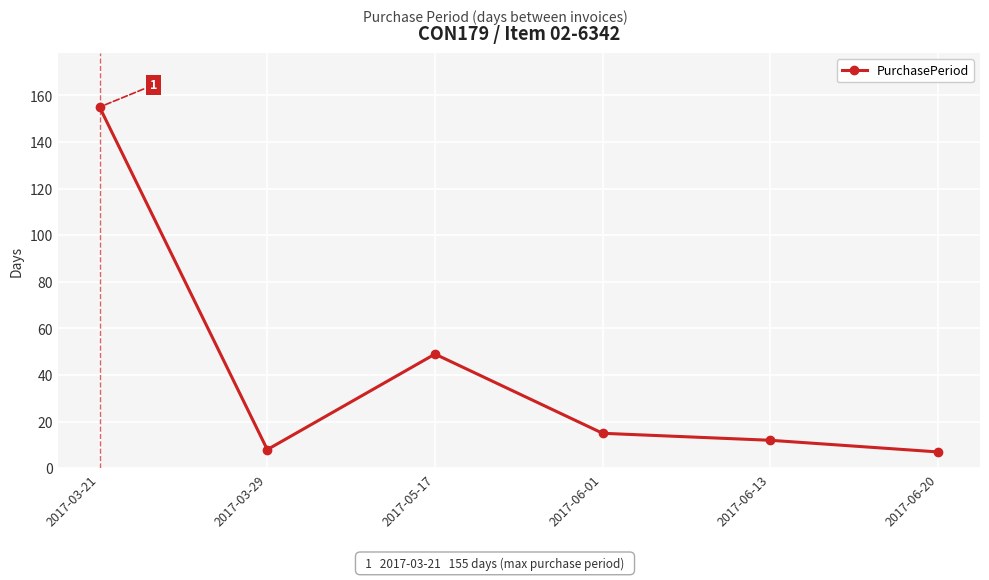

True or false: the data shows 49 at 2017-05-17.

True